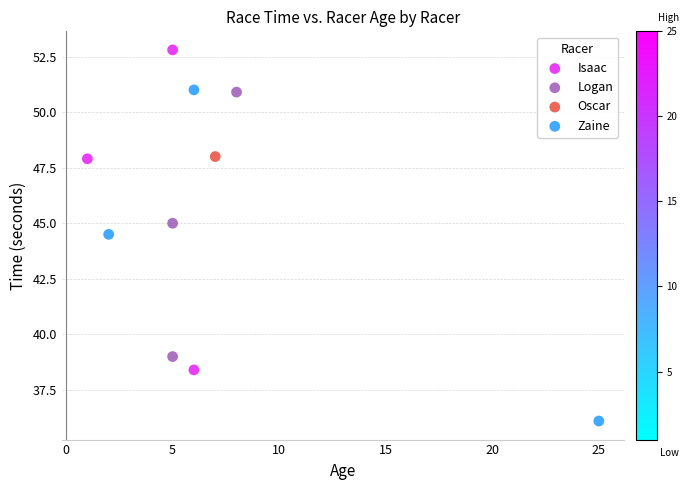

What are all the series names shown in the legend?

Isaac, Logan, Oscar, Zaine